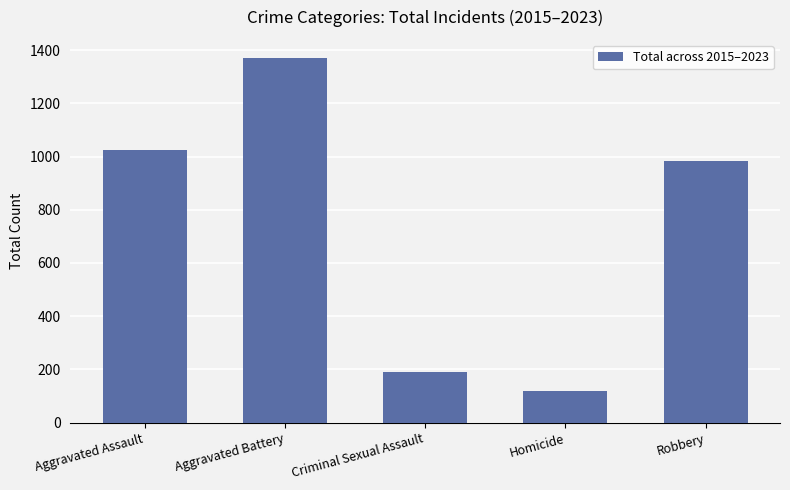

List the labels in order of value, largest first.

Aggravated Battery, Aggravated Assault, Robbery, Criminal Sexual Assault, Homicide